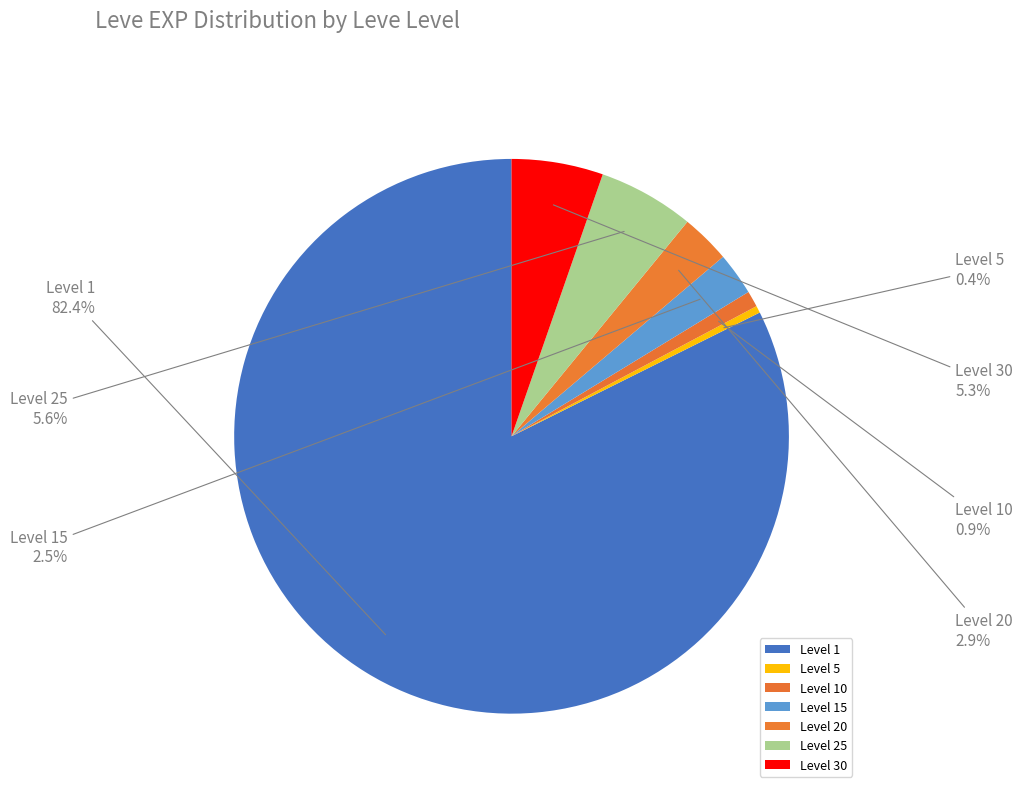

Is Level 15 the majority of the pie?

No